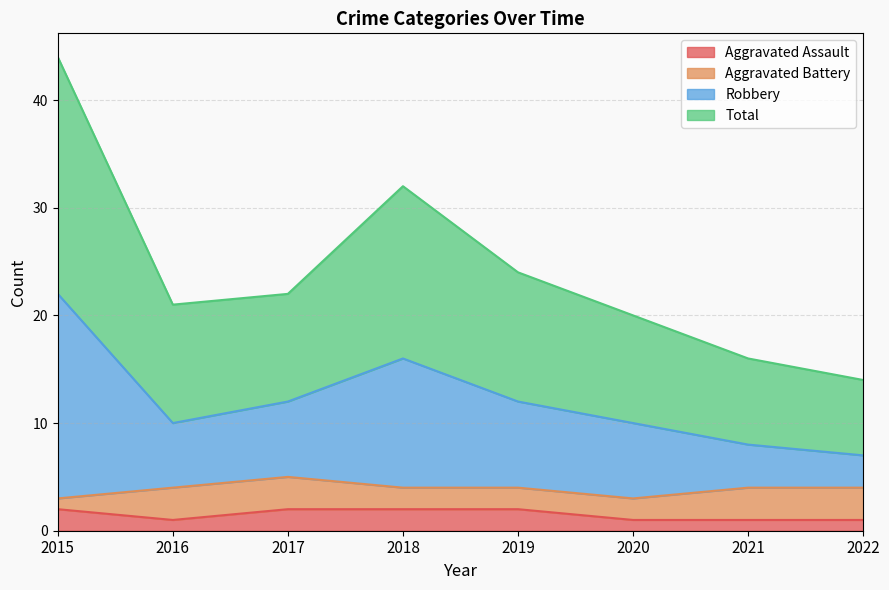

True or false: Total and Robbery cross at least once.

False